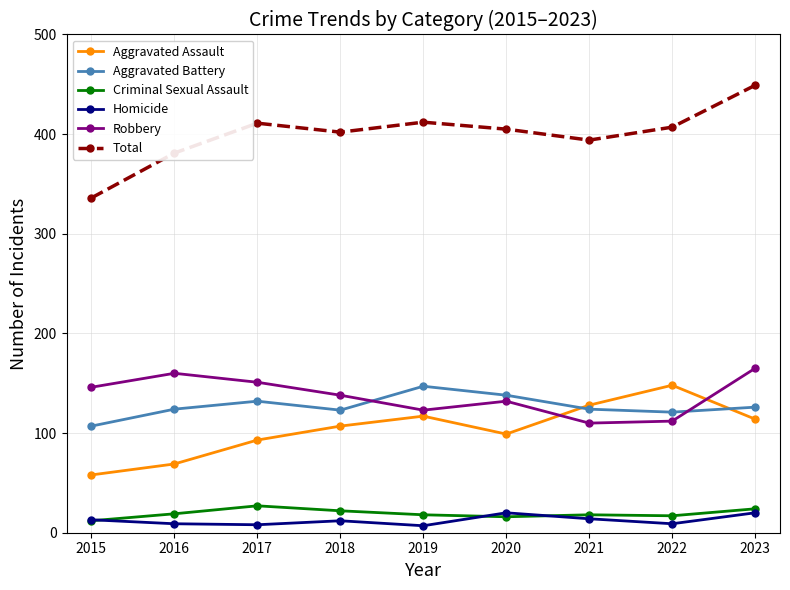

Read the Criminal Sexual Assault value at 2017.

27